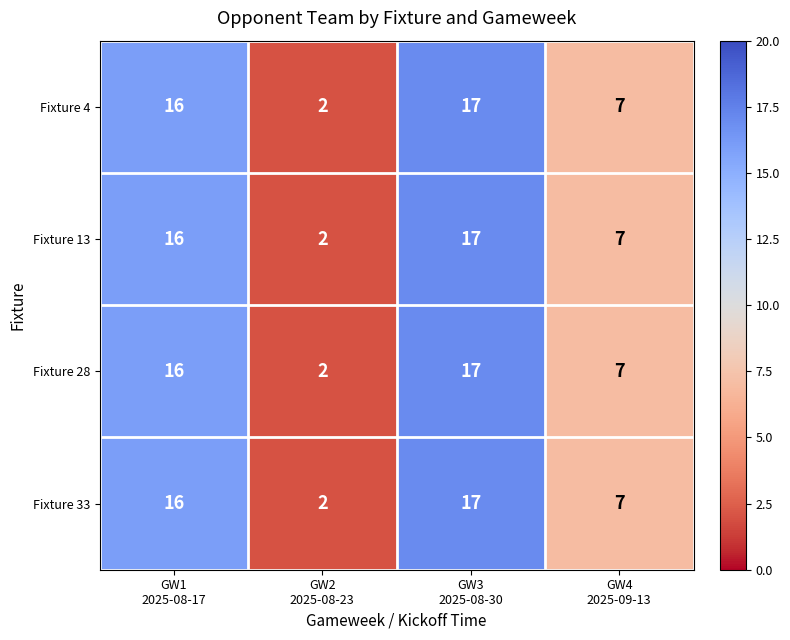

What is the smallest value displayed?

2